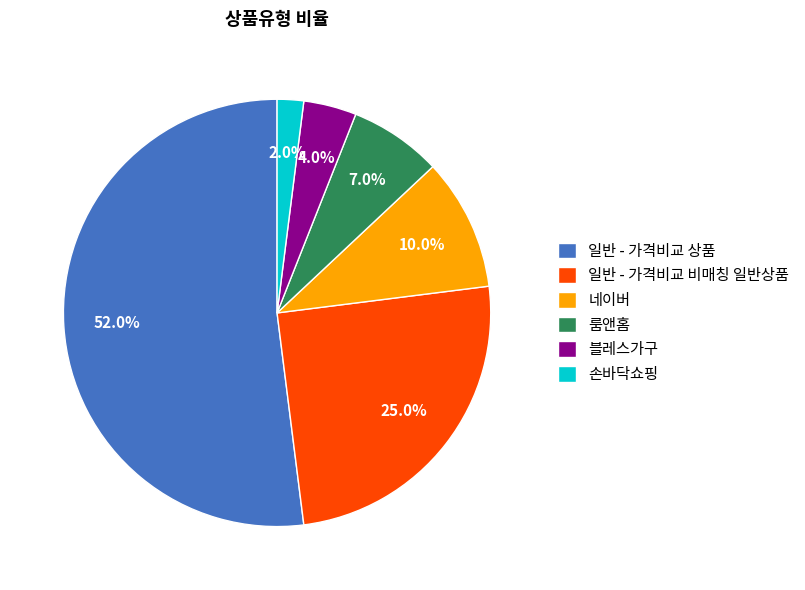

What percentage is the 네이버 slice, to the nearest percent?

10%